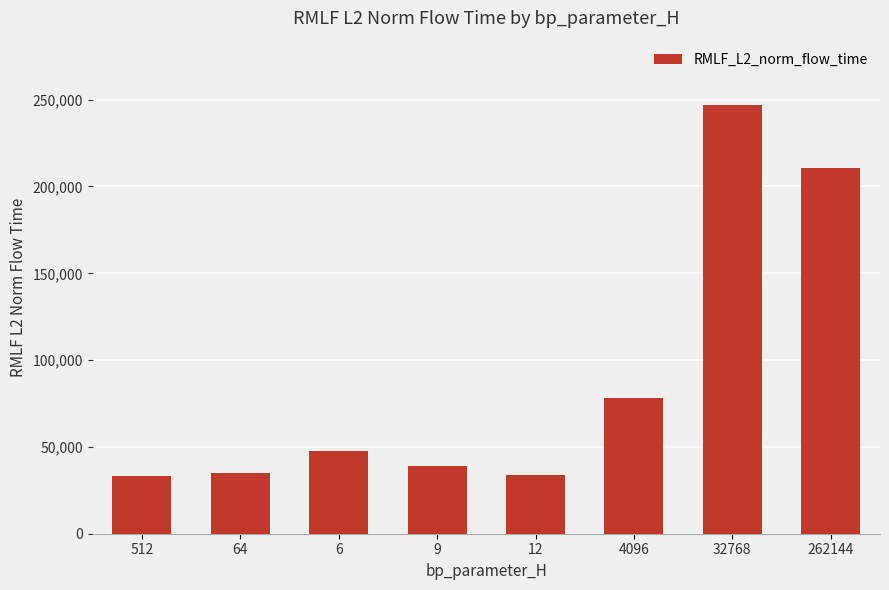

What is the change in value from 512 to 6?

+14181.8